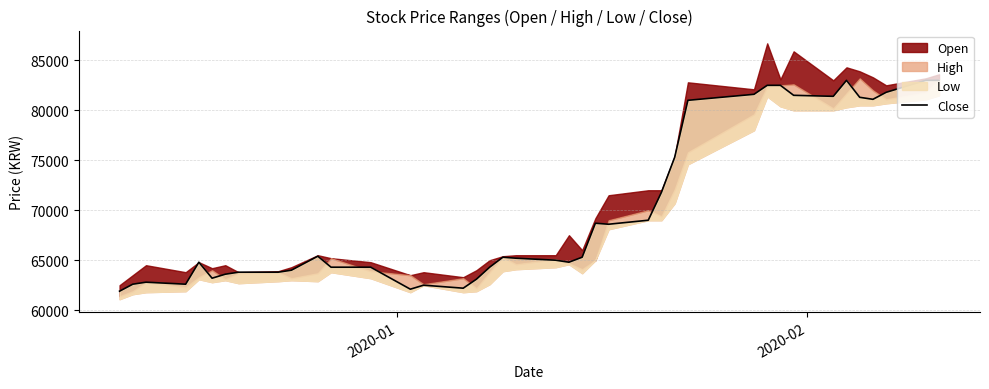

What is the difference between the second highest and minimum values?

21100